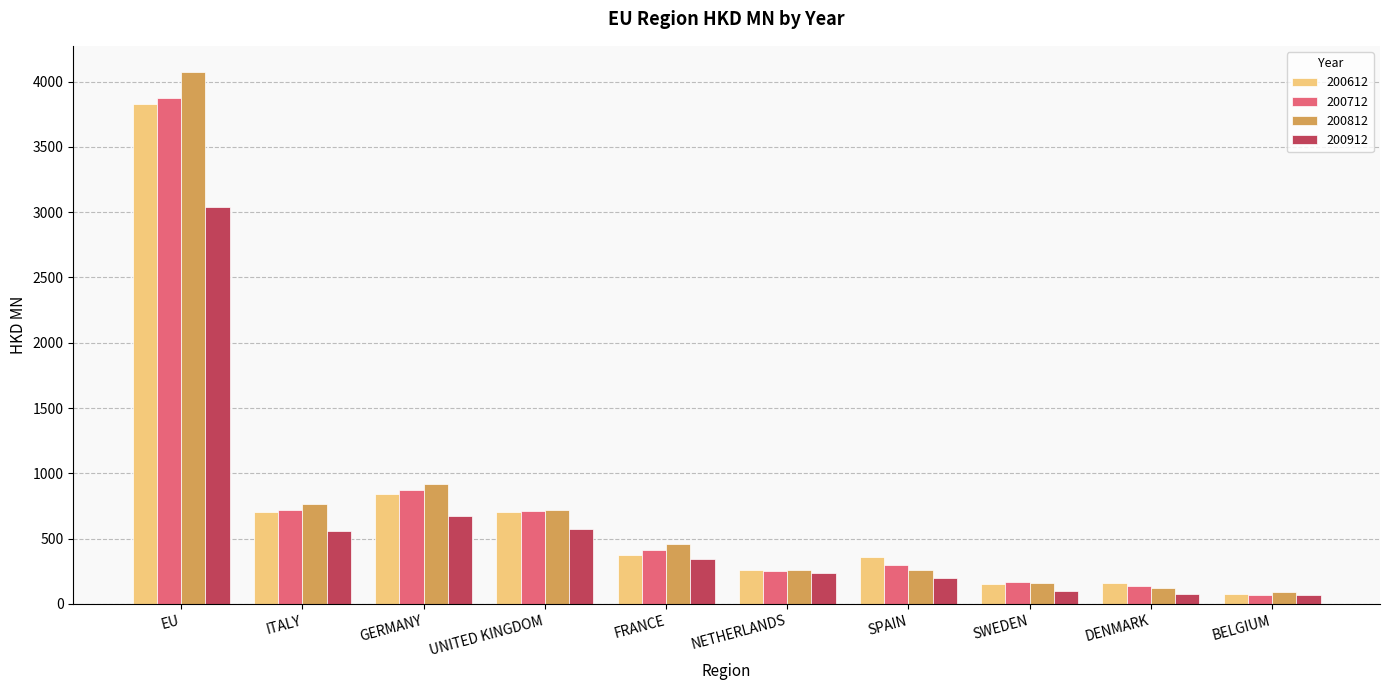

Where is 200712 nearest to the value 1973?

GERMANY